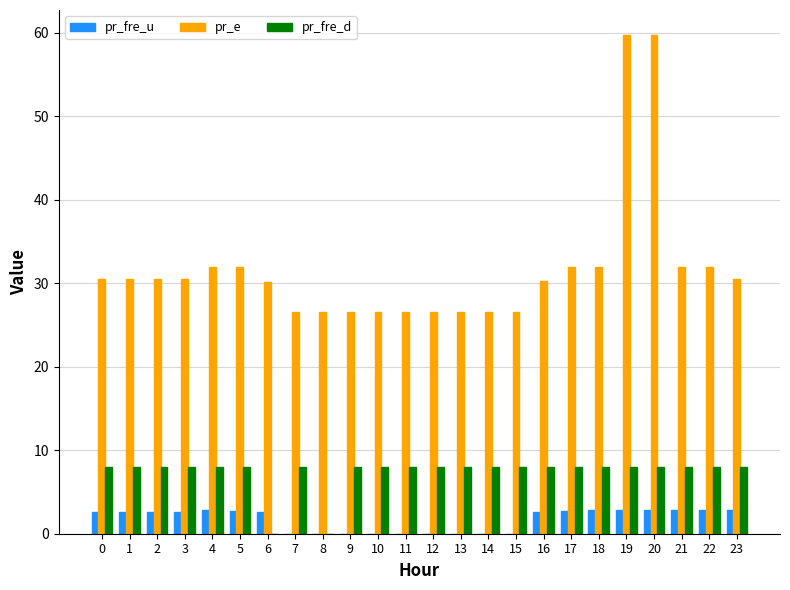

True or false: pr_fre_u has a value of 2.7 at 3.

True